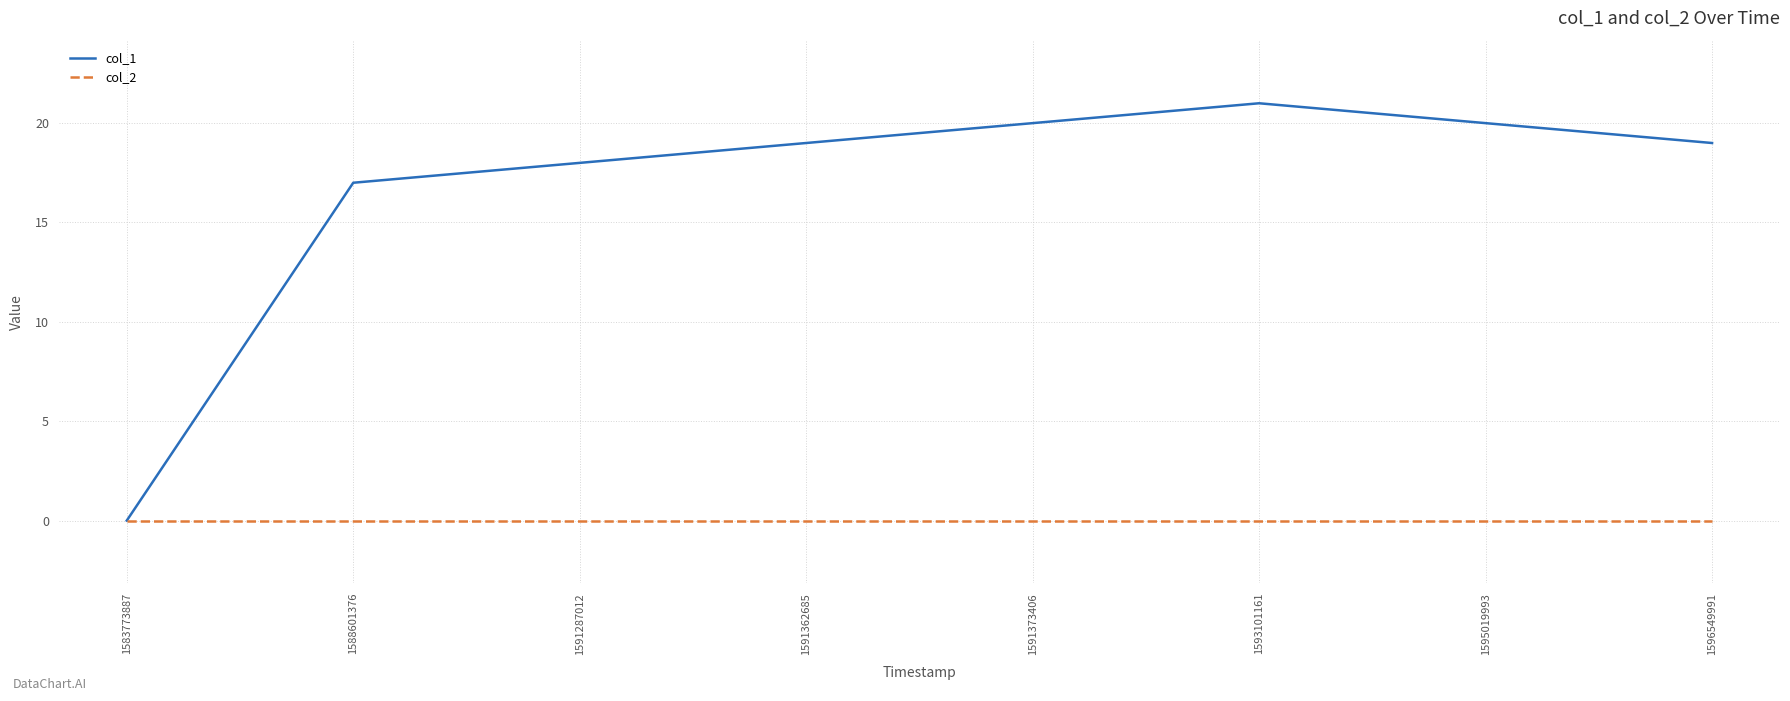

Which series changed the most between 1595019993 and 1596549991?

col_1